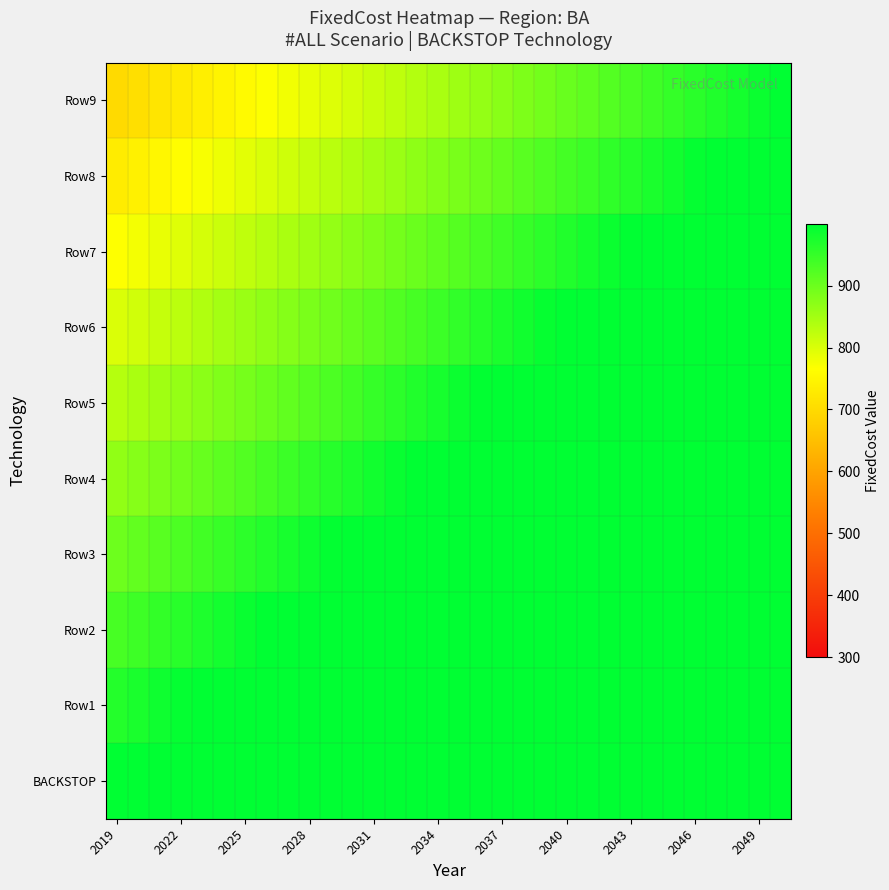

Which series has the widest spread of values?

Row9